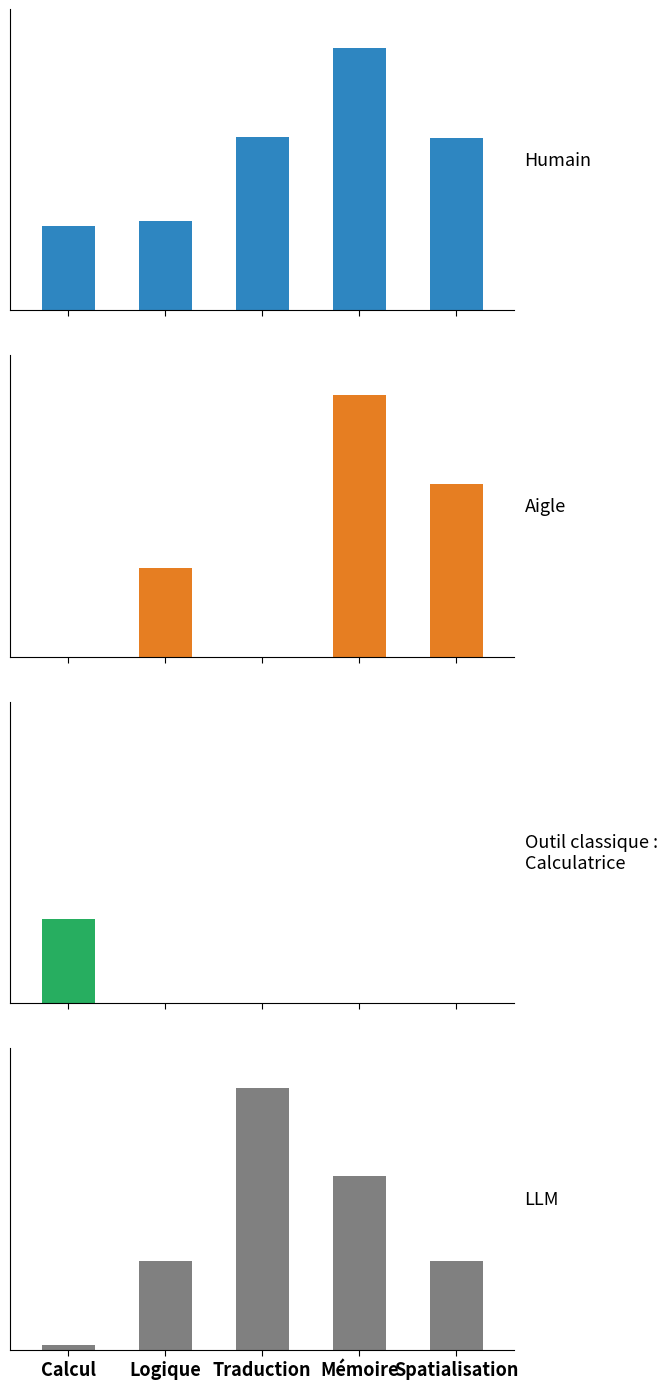

How many bars are there in each group?

4